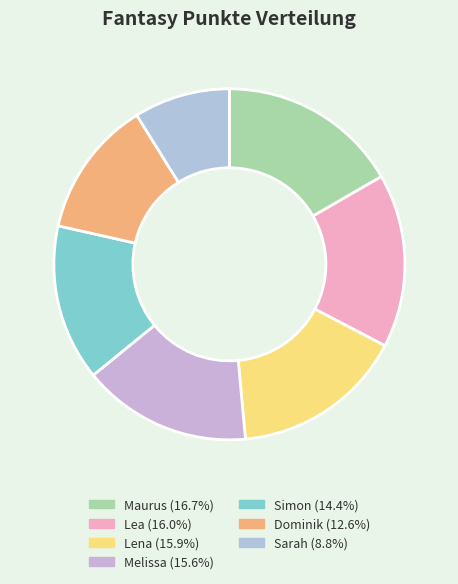

To the nearest percent, what portion does Dominik represent?

13%